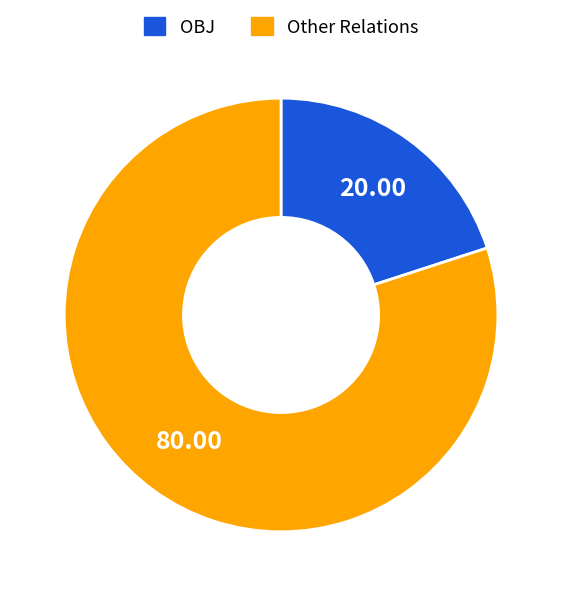

Combined, do Other Relations and OBJ account for over 50%?

Yes